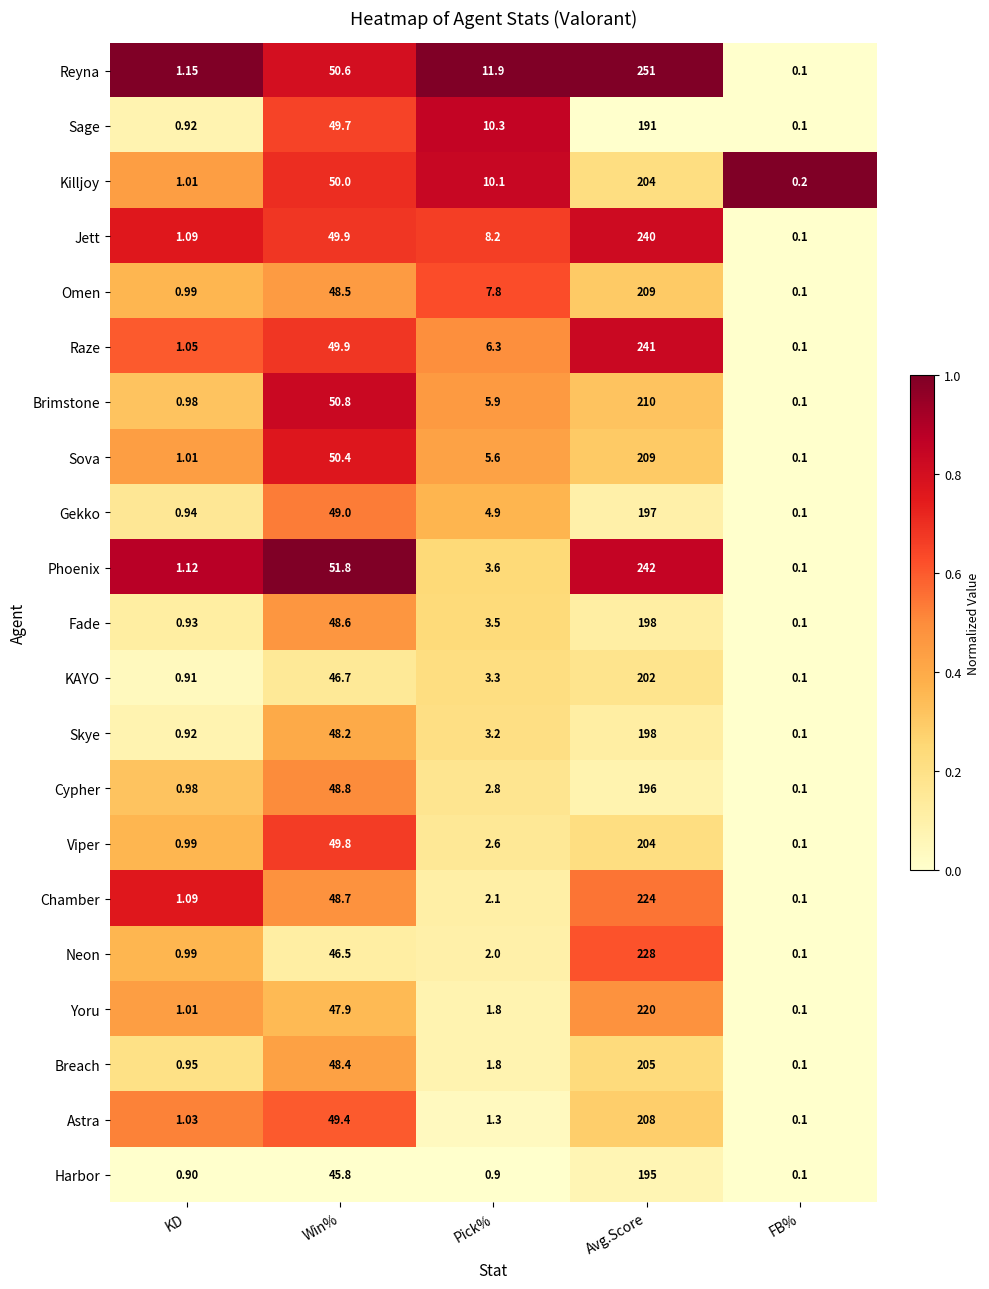

Where does the Jett series first go above 8?

Win%